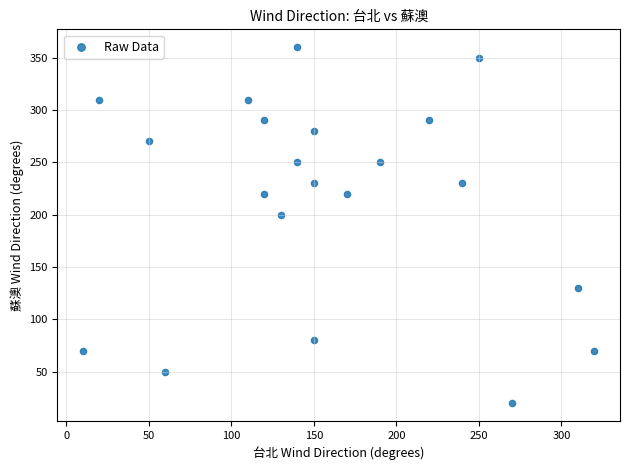

What Y value in the scatter plot is closest to 190?

200